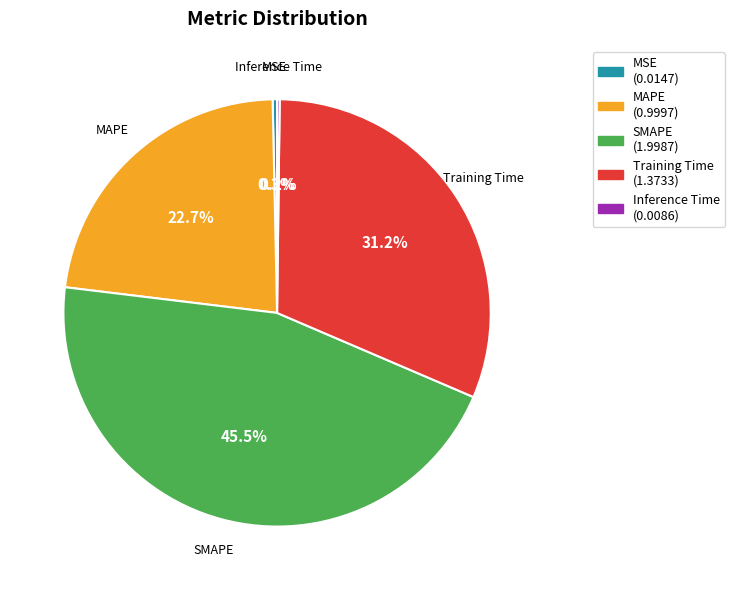

Which slice is the largest?

SMAPE